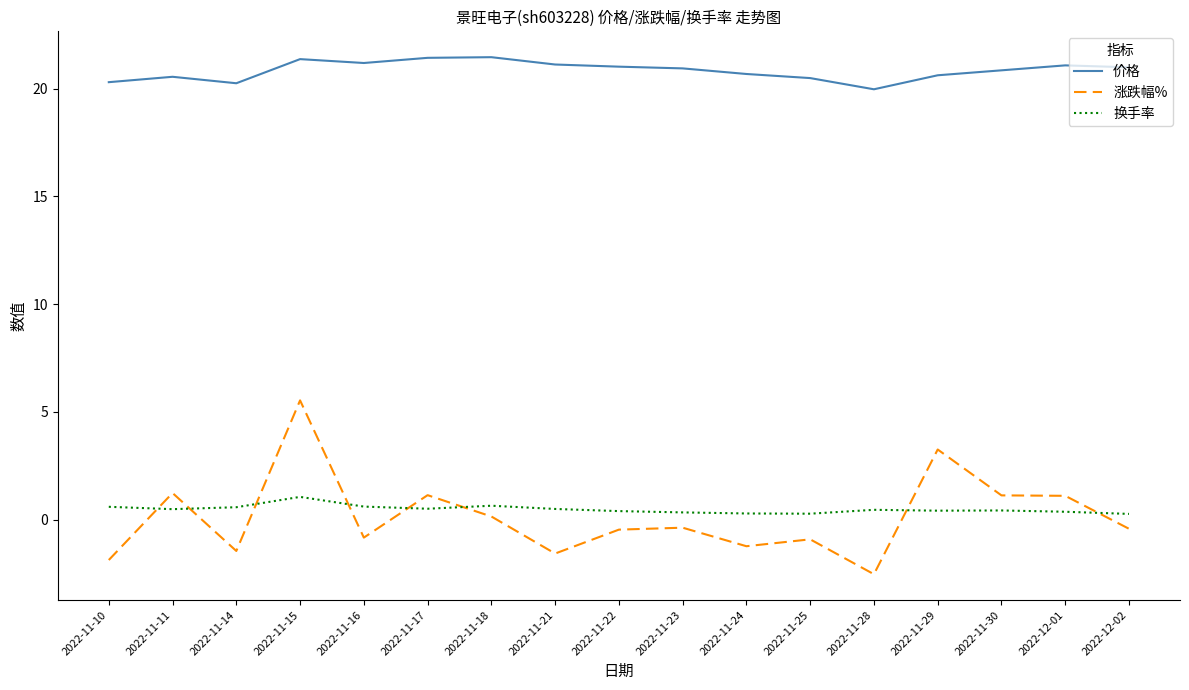

What is the average value of the 价格 series?

20.8